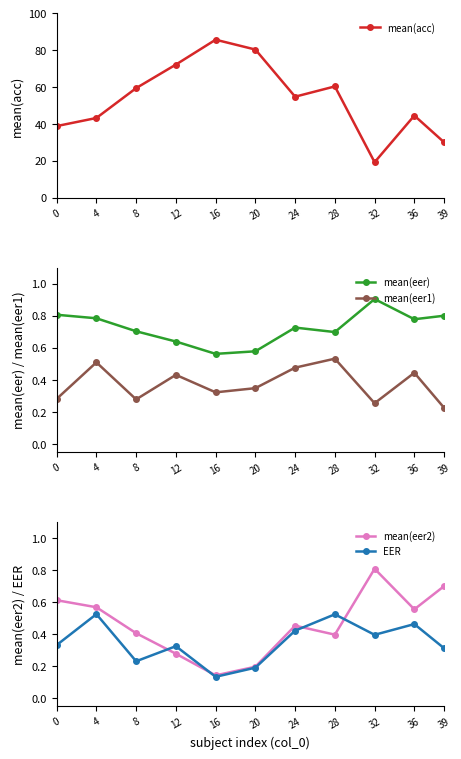

Which has a higher value, 28 or 16?

16